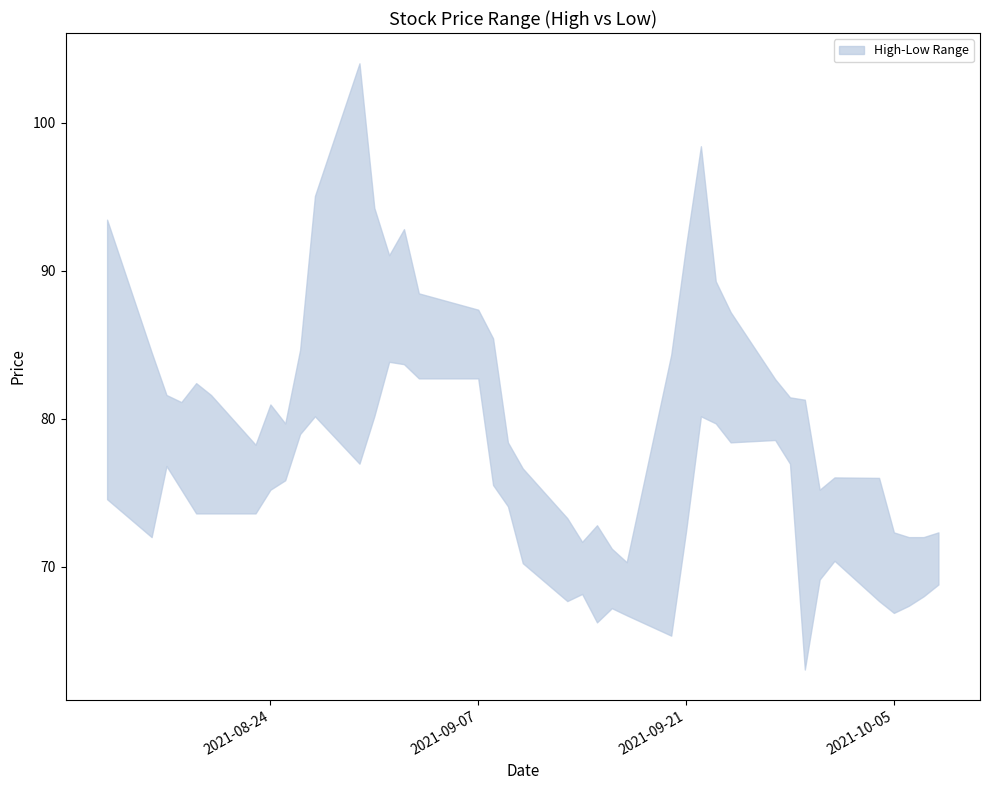

At 2021-08-17, list the series in order from largest to smallest.

High, Low